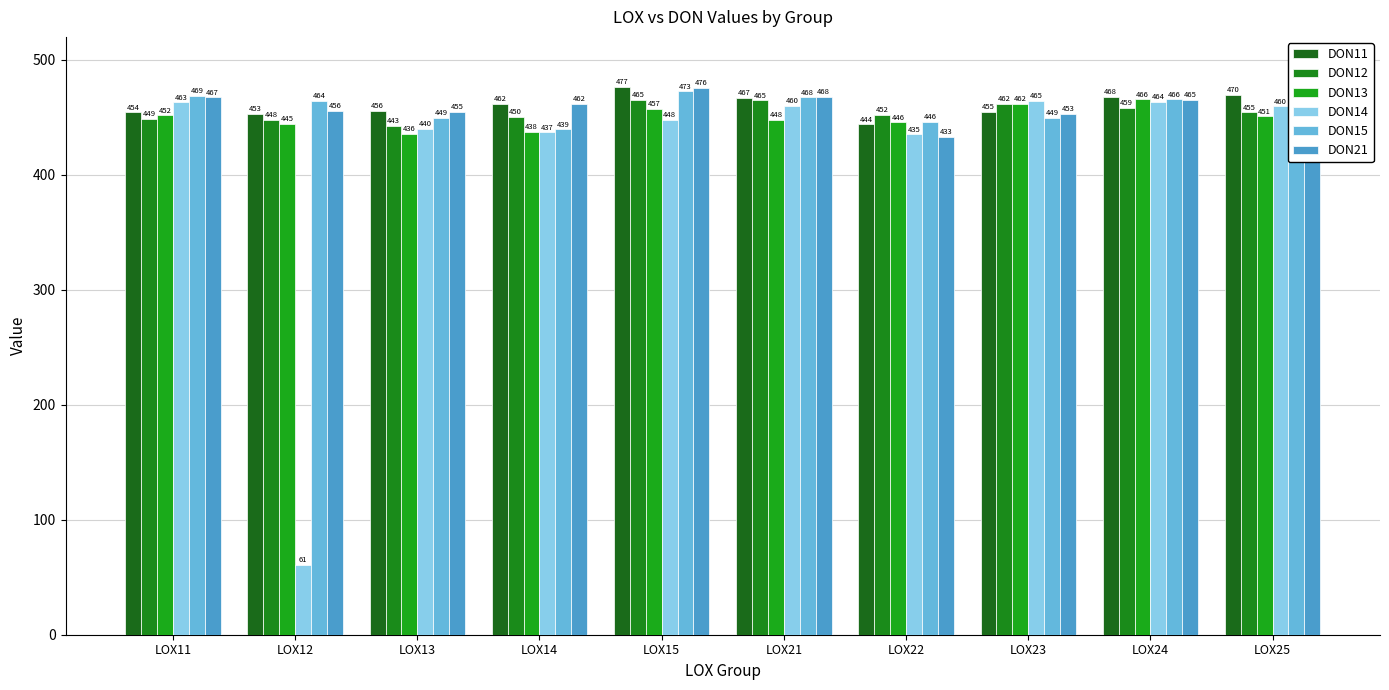

What are all the series names shown in the legend?

DON11, DON12, DON13, DON14, DON15, DON21